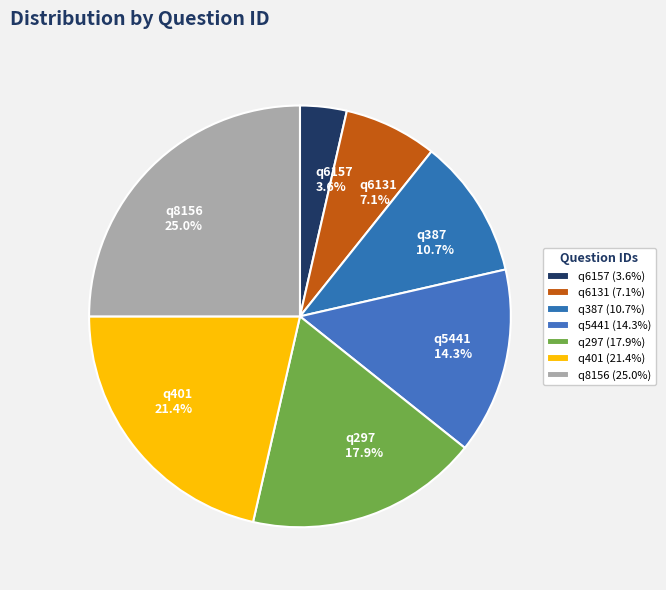

To the nearest percent, what is the combined percentage of q6131 and q5441?

21%